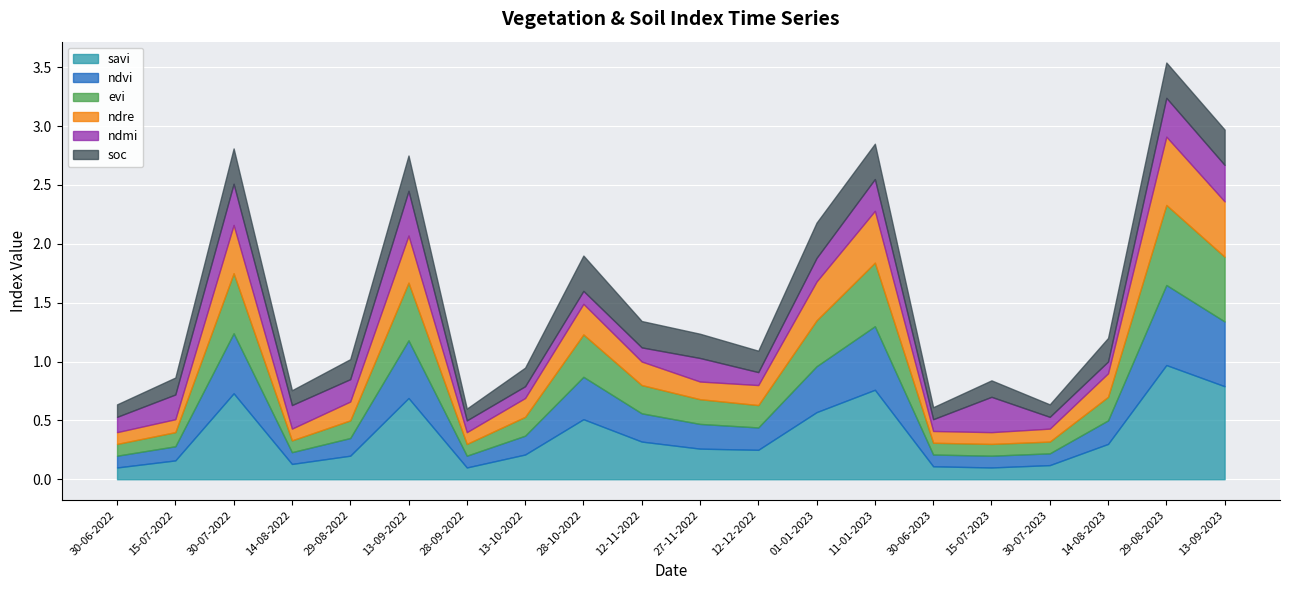

List the series in order of their peak value, highest first.

savi, ndvi, evi, ndre, ndmi, soc